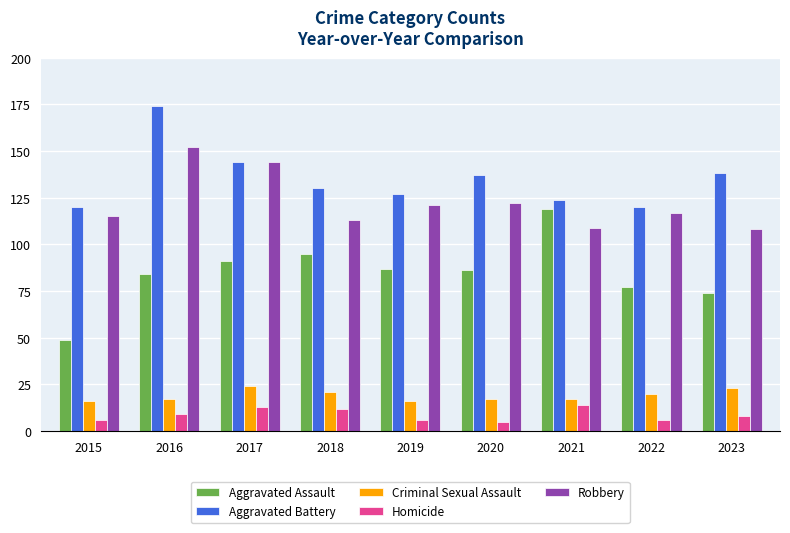

What value does the Criminal Sexual Assault series have at 2016?

17